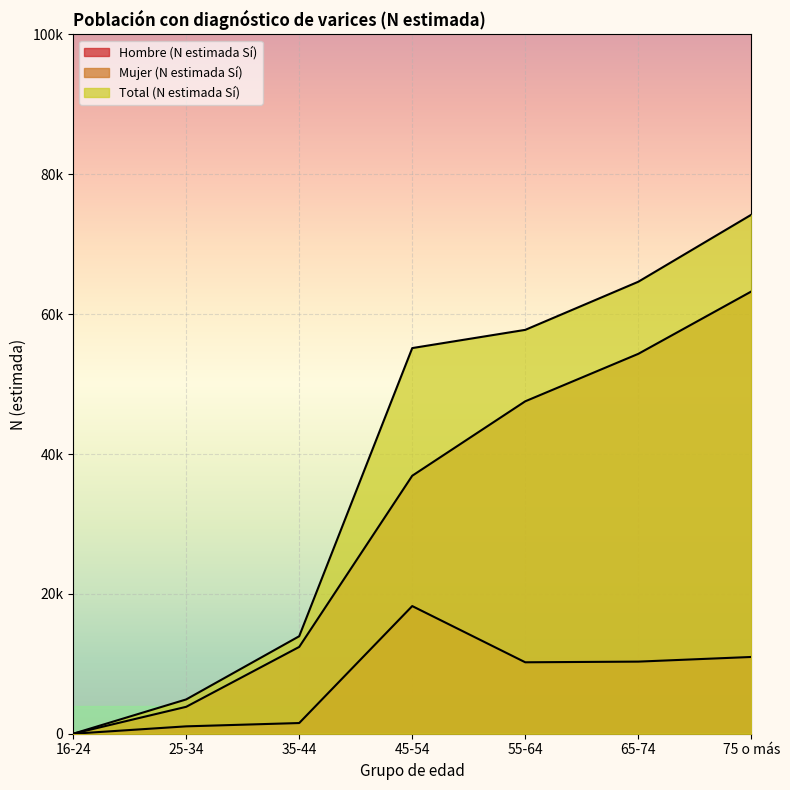

The Mujer (N estimada Sí) series shows 21491 at 45-54. True or false?

False